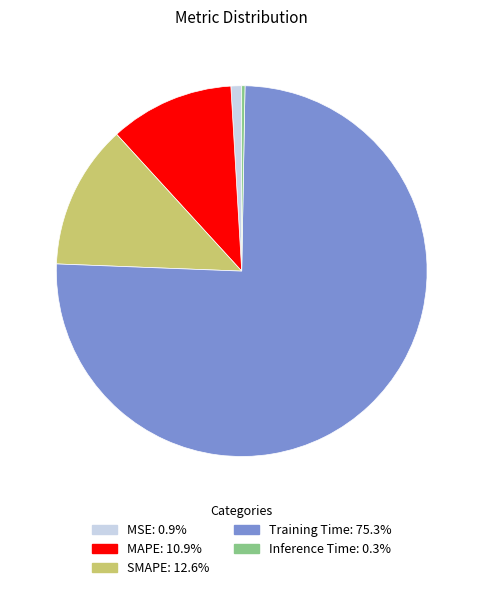

Rank the categories by value from lowest to highest.

Inference Time, MSE, MAPE, SMAPE, Training Time